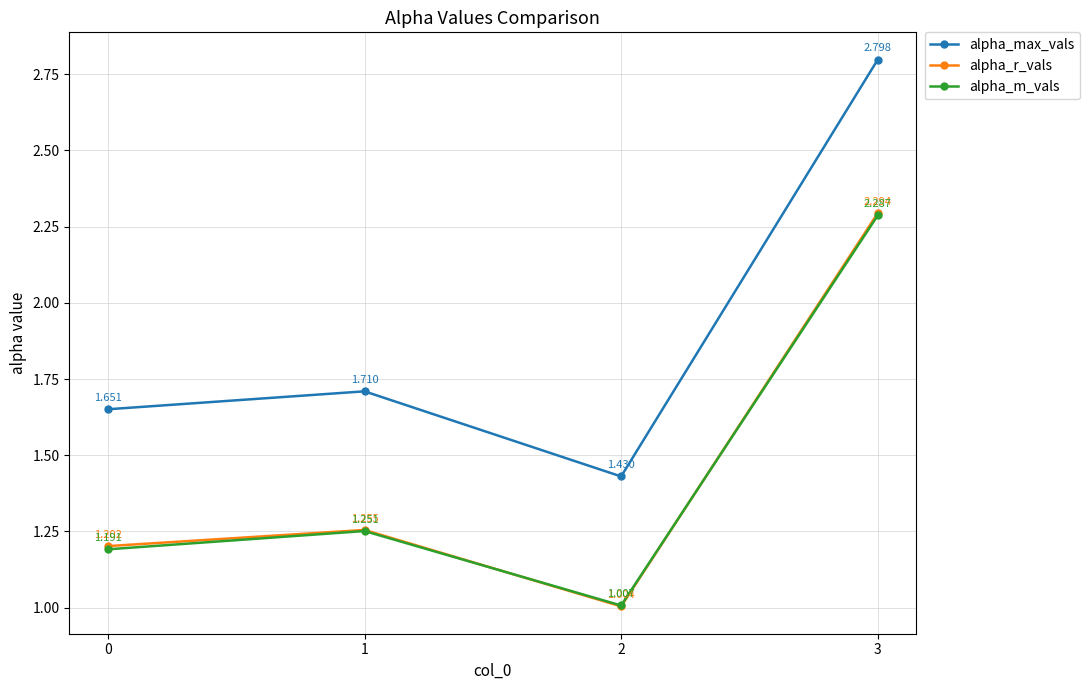

At which label is alpha_r_vals closest to 1?

2